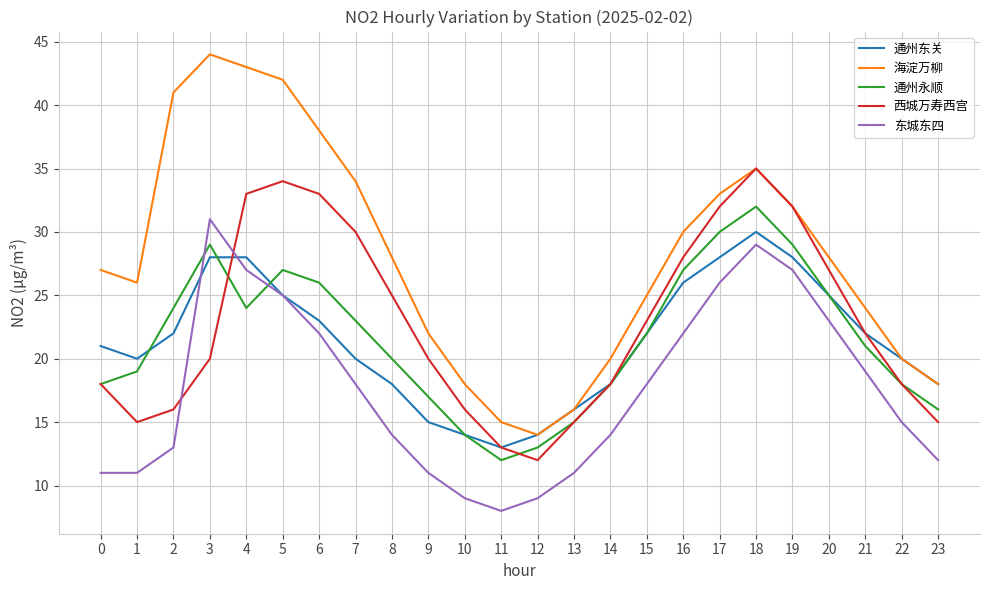

What is the difference between the maximum and minimum values in the 通州永顺 series?

20